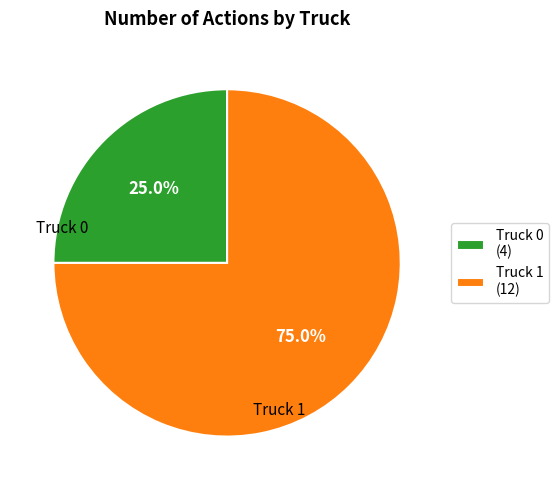

How much of the chart is everything except Truck 0?

75.0%